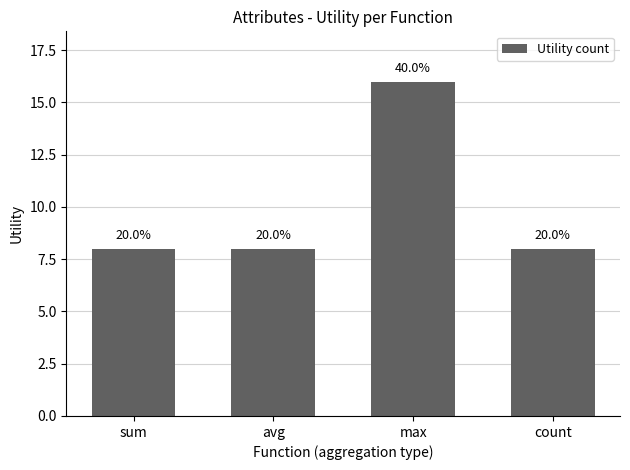

What is the sum of the values at count and sum?

16